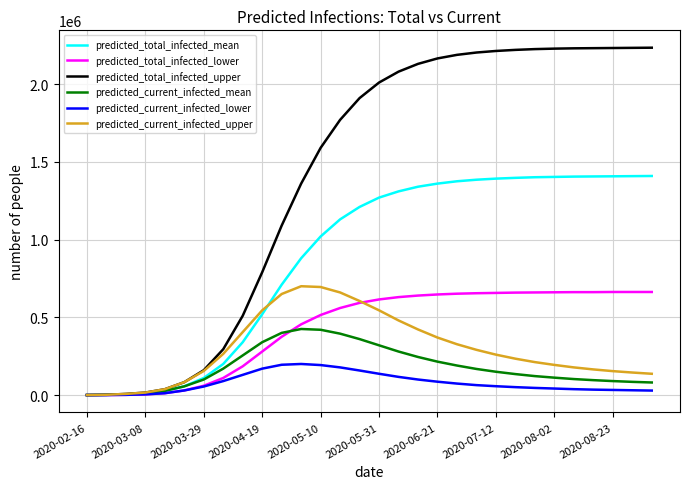

What is the maximum value for predicted_total_infected_upper?

2234000